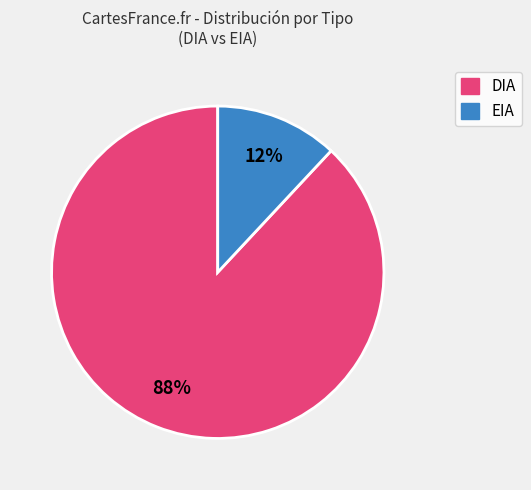

Approximately how many times larger is the value at EIA compared to DIA?

0.1